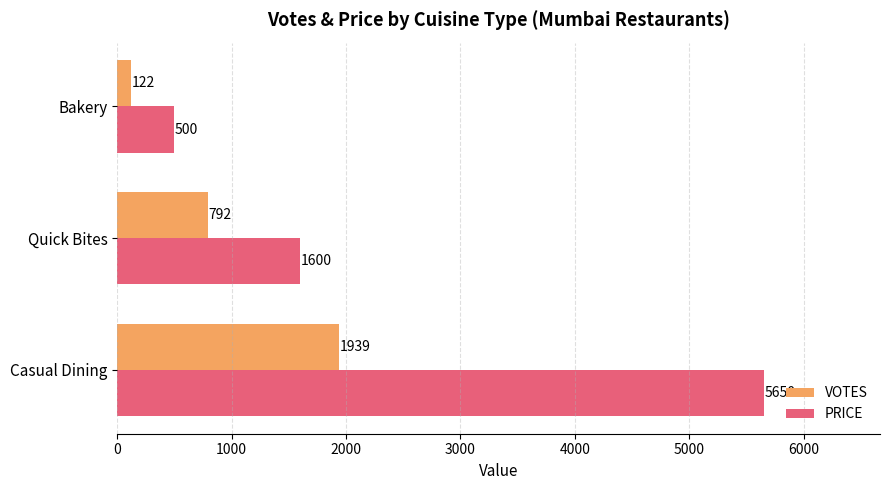

What are all the series names shown in the legend?

VOTES, PRICE